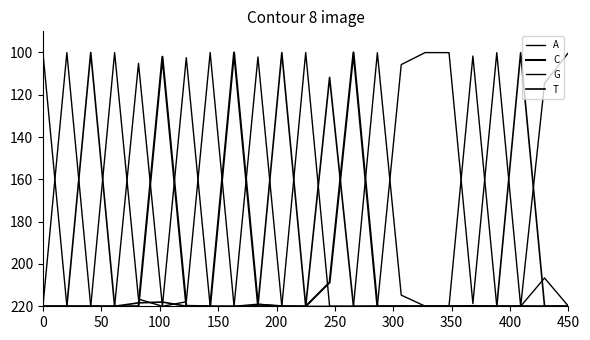

Reading left to right, extract all data points from this chart.

A: 219.8	100.1	220.0	220.0	105.1	220.0	102.5	220.0	220.0	102.1	220.0	220.0	220.0	220.0	100.1	214.7	220.0	219.9	101.7	219.9	220.0	206.6	220.0
C: 220.0	220.0	220.0	220.0	220.0	102.0	219.8	220.0	100.0	219.2	219.9	220.0	208.7	100.0	220.0	220.0	220.0	220.0	219.9	220.0	219.9	220.0	220.0
G: 100.2	219.9	220.0	100.0	216.6	220.0	217.9	100.0	220.0	219.0	220.0	100.0	220.0	220.0	219.9	105.7	100.0	100.1	218.7	100.1	220.0	114.5	100.1
T: 220.0	220.0	100.0	220.0	218.4	218.0	220.0	220.0	220.0	219.8	100.1	220.0	111.8	220.0	220.0	220.0	220.0	220.0	219.9	220.0	100.1	219.9	220.0